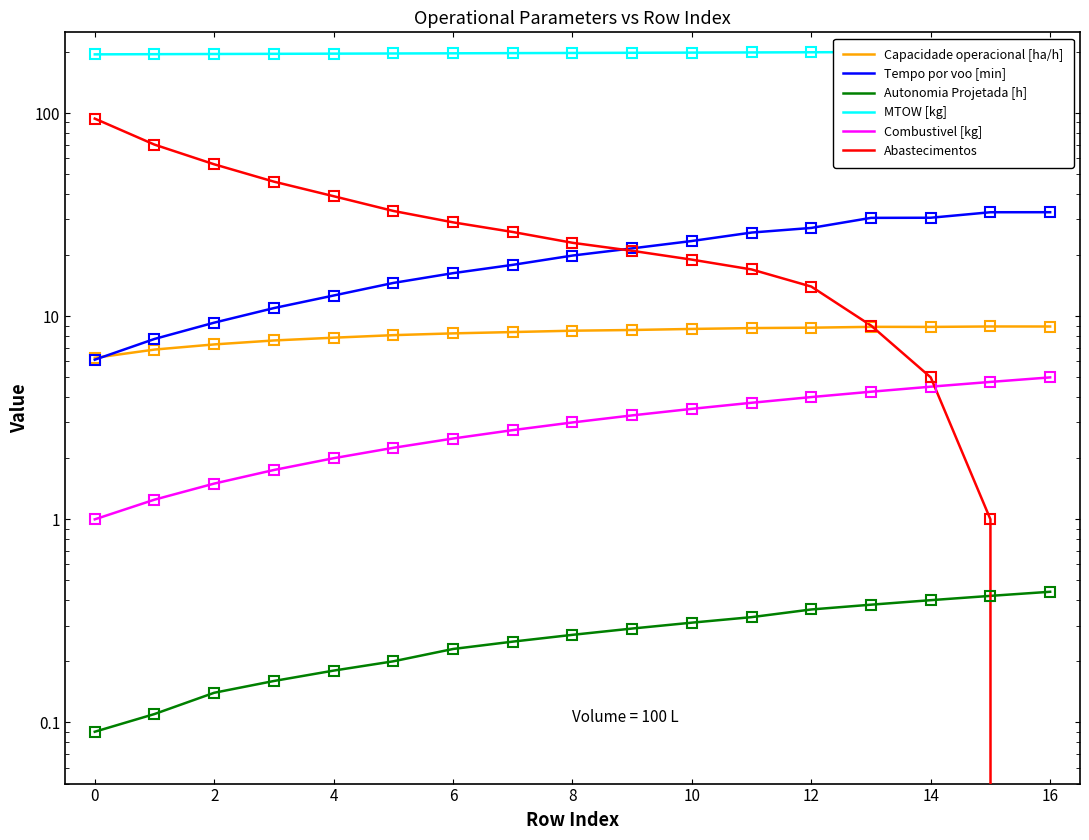

What is the maximum value for Capacidade operacional [ha/h]?

8.9